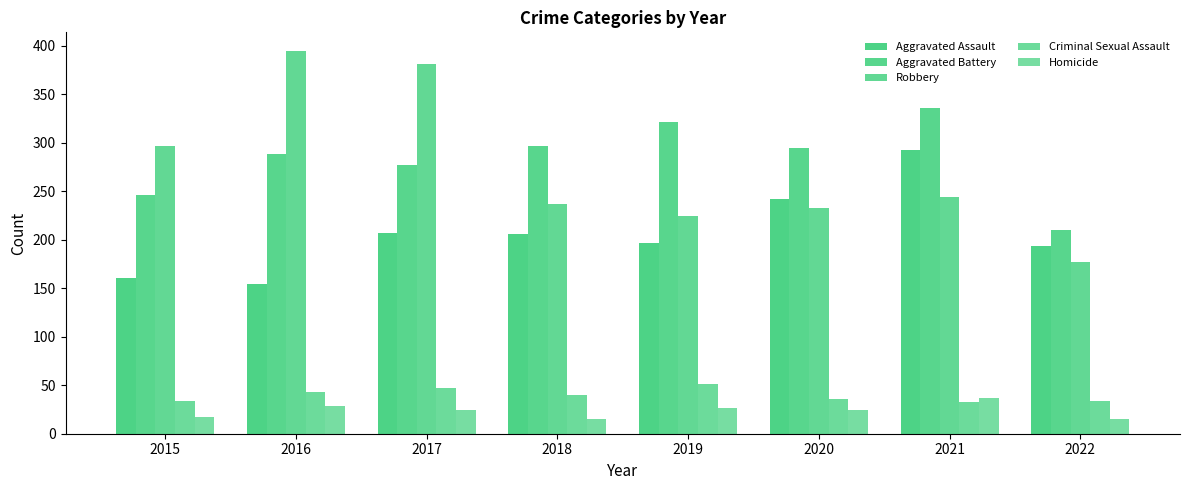

Reading left to right, list all the values displayed in this chart.

Aggravated Assault: 2015=160	2016=154	2017=207	2018=206	2019=197	2020=242	2021=292	2022=193
Aggravated Battery: 2015=246	2016=288	2017=277	2018=297	2019=321	2020=294	2021=336	2022=210
Robbery: 2015=297	2016=394	2017=381	2018=237	2019=224	2020=233	2021=244	2022=177
Criminal Sexual Assault: 2015=34	2016=43	2017=47	2018=40	2019=51	2020=36	2021=33	2022=34
Homicide: 2015=17	2016=29	2017=24	2018=15	2019=27	2020=24	2021=37	2022=15